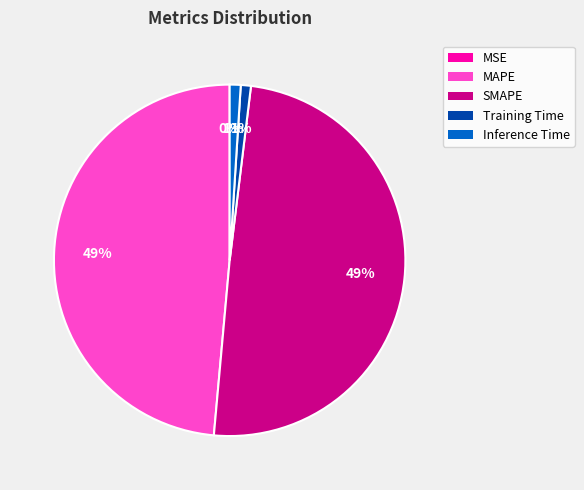

Is it true that SMAPE is 57% of the pie?

False